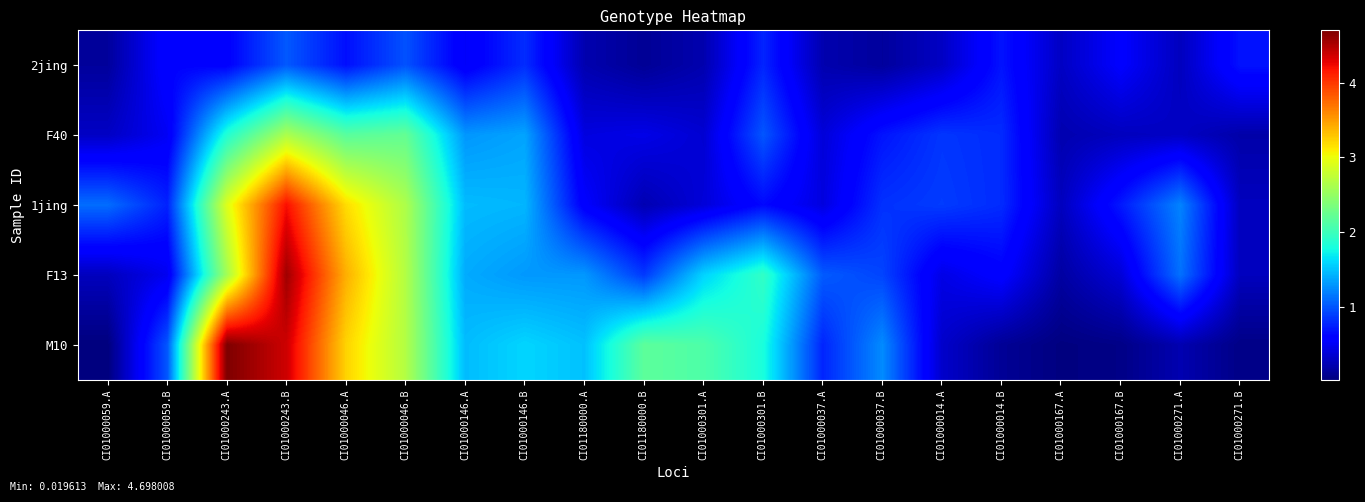

At which category is the sum across all series the highest?

CI01000243.B